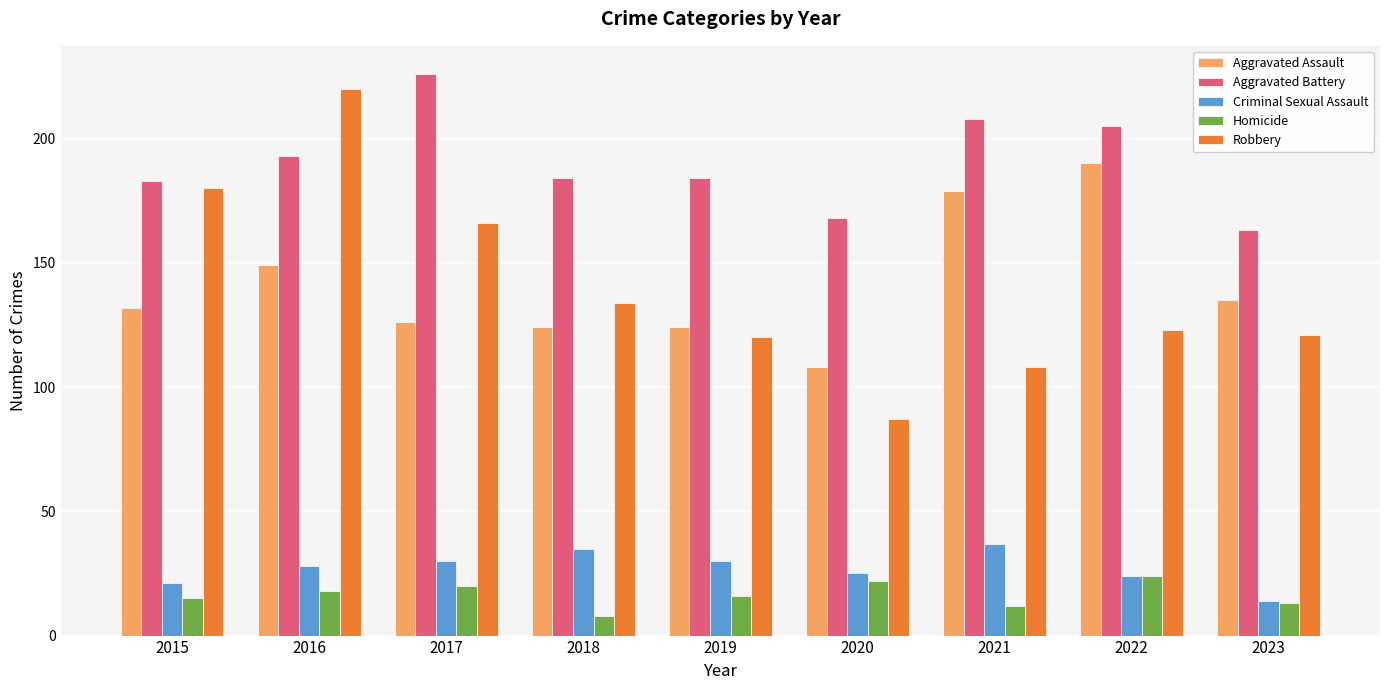

At how many categories does at least one series exceed 151?

9